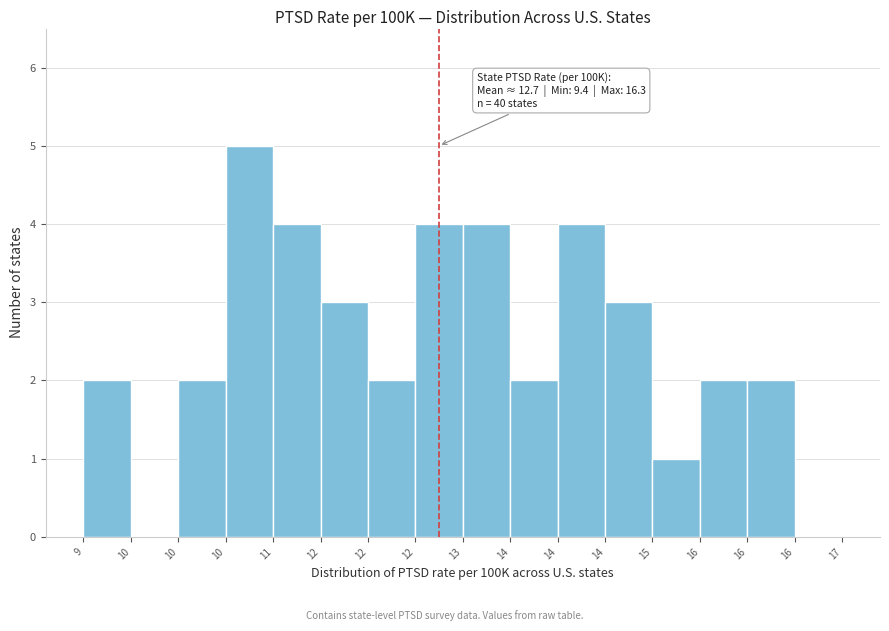

Are the bars horizontal?

No